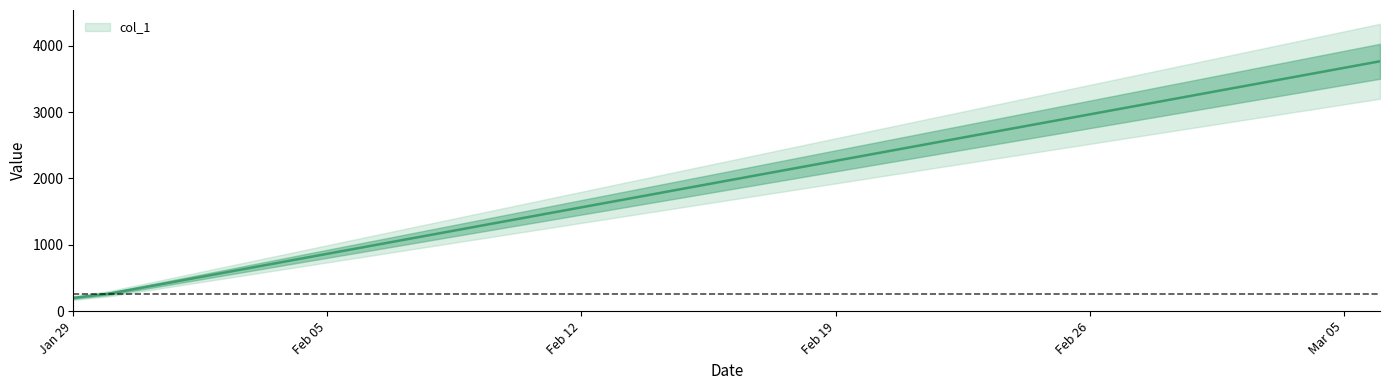

What is the minimum value shown in the chart?

199.1